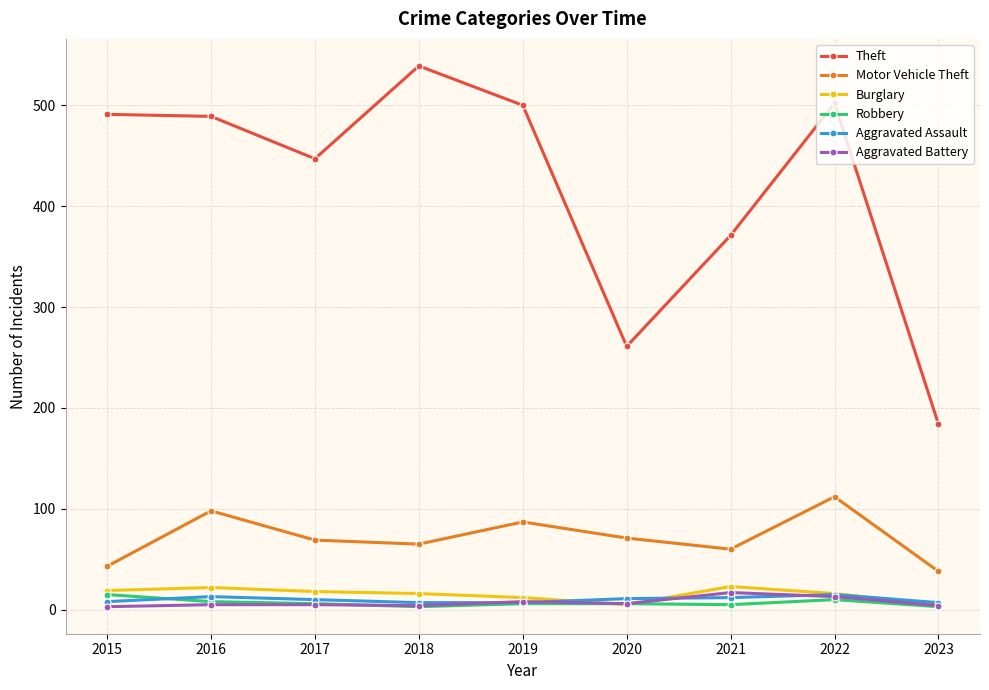

What is the value of the Robbery point at the 7th from the left?

5